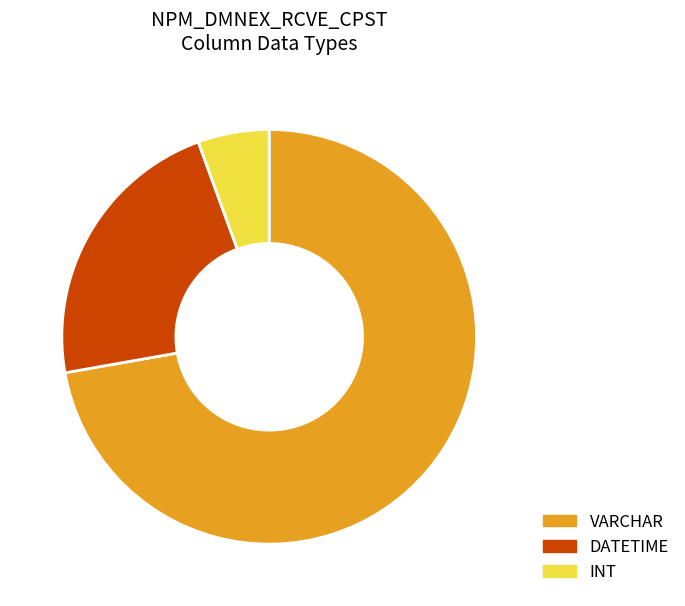

Approximately how many times larger is the value at INT compared to VARCHAR?

0.1